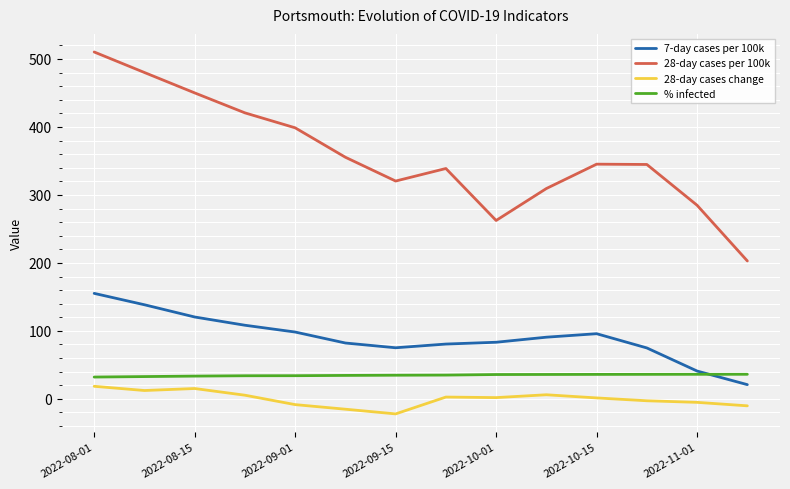

Which series has the widest spread of values?

28-day cases per 100k